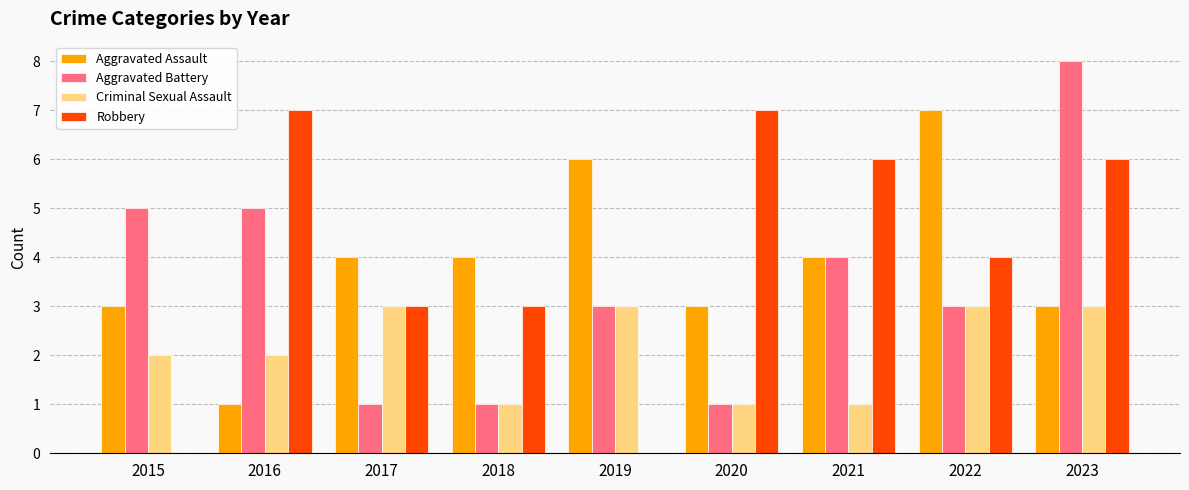

Is it true that Robbery equals 7 at 2020?

True